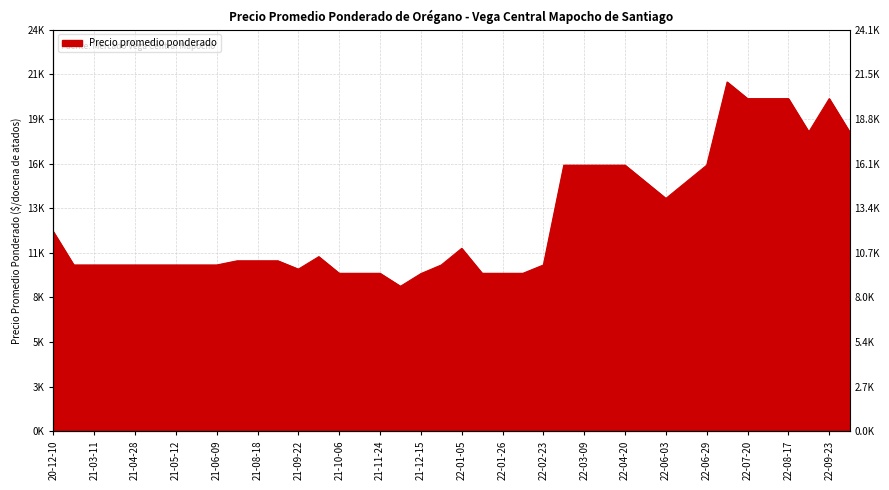

True or false: the data shows 16000 at 22-03-09.

True